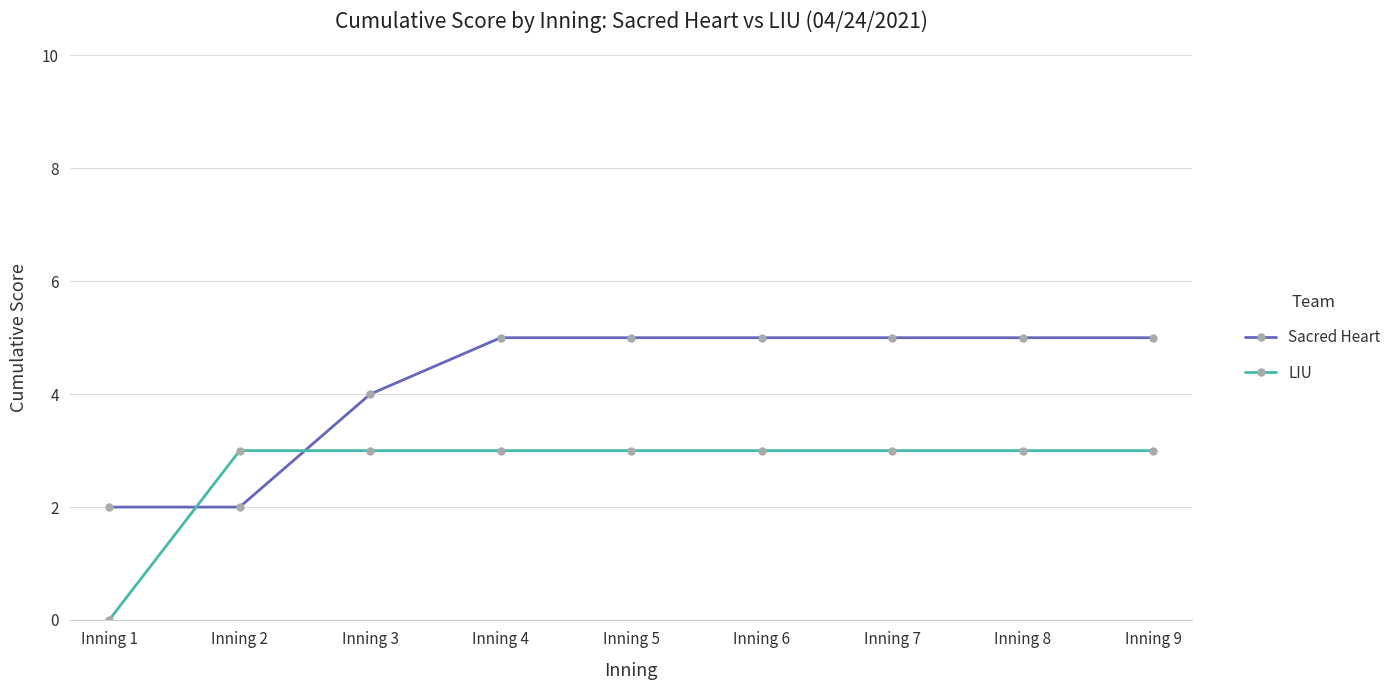

True or false: Sacred Heart and LIU intersect in this chart.

True